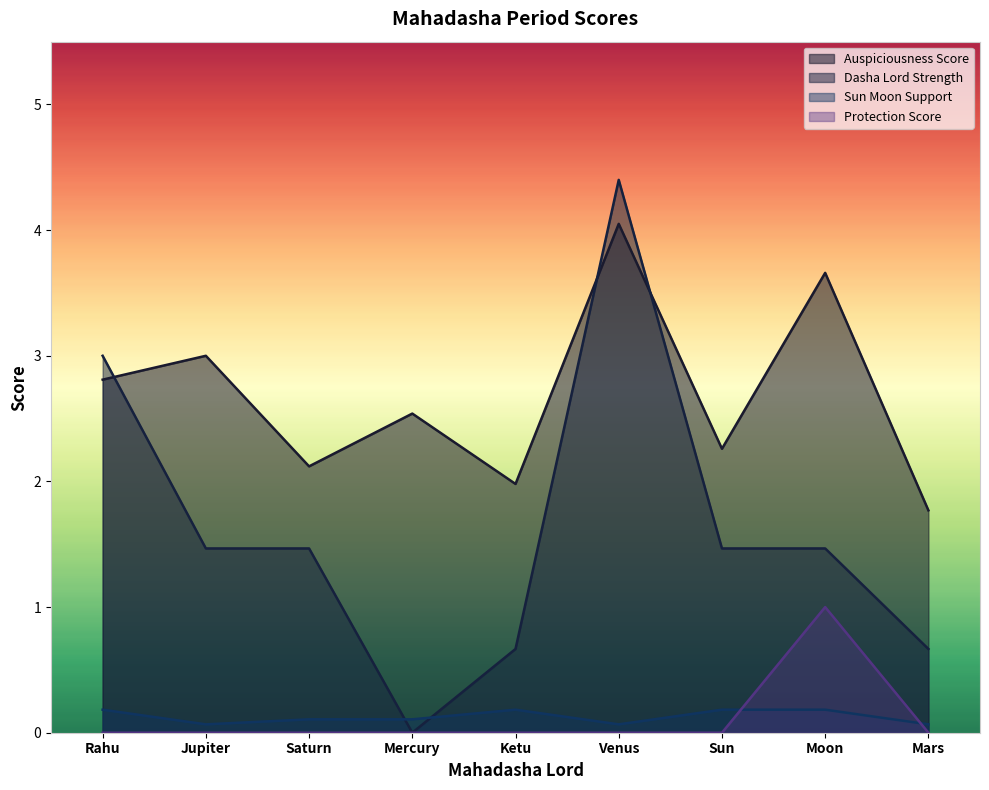

True or false: Dasha_Lord_Strength has more than 0 points higher than both neighbors.

True